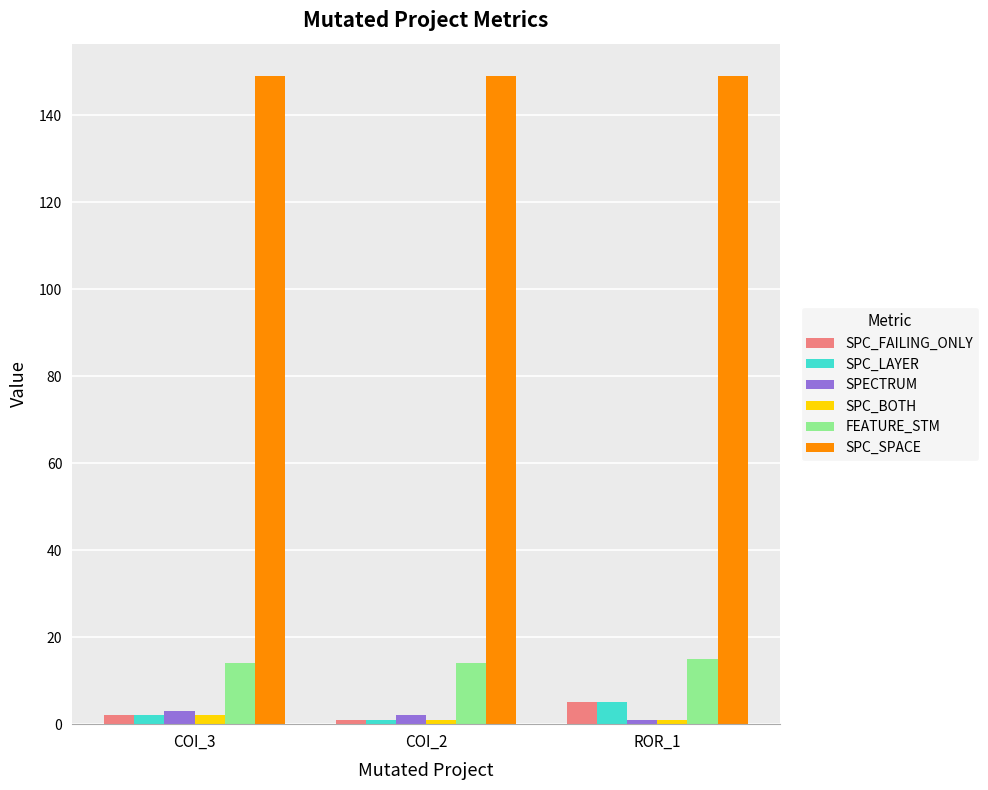

What value does the SPC_SPACE series have at ROR_1?

149